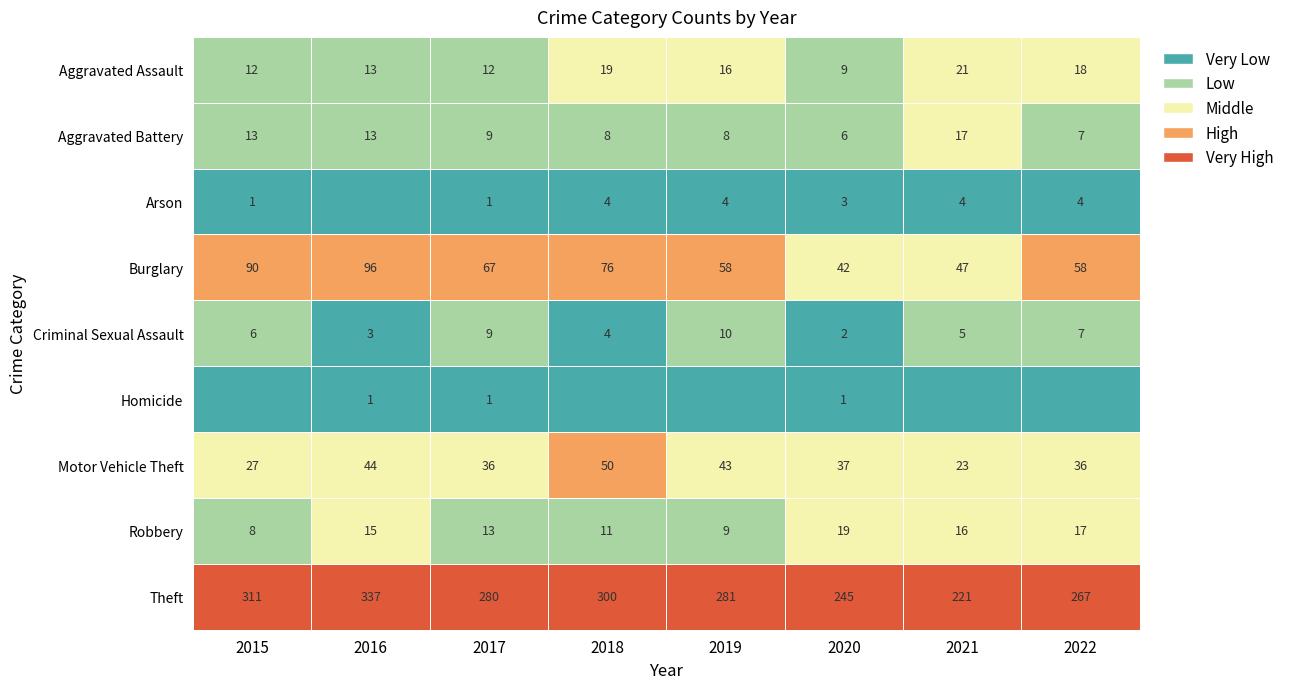

What is the sum of all Aggravated Assault values?

120